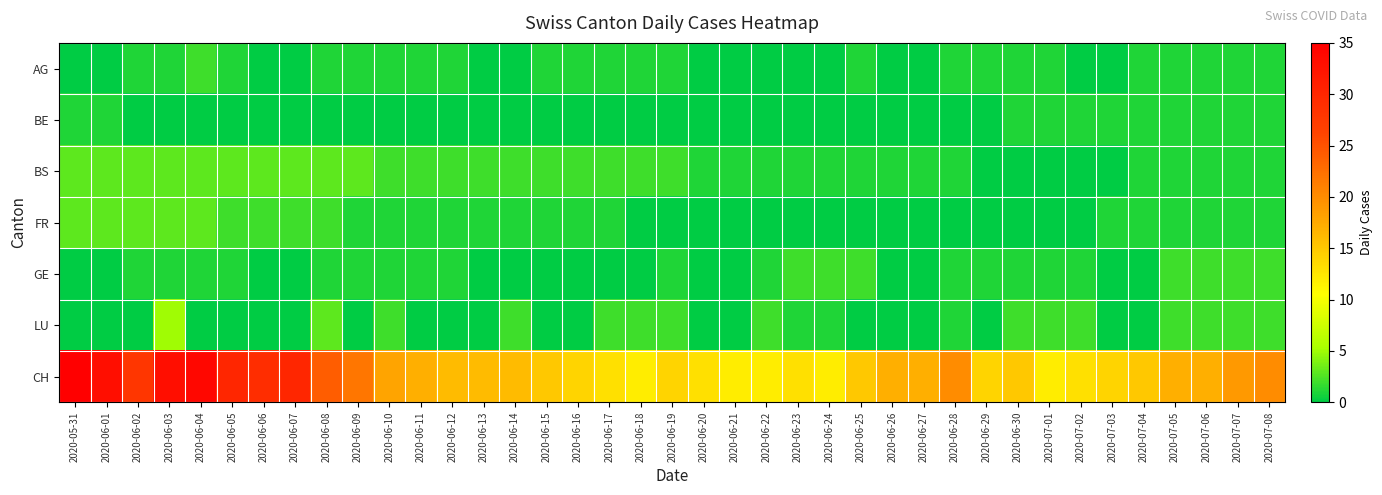

Which series has the largest total across all categories?

CH